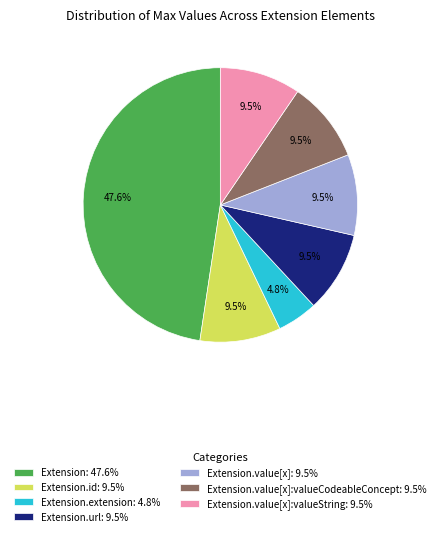

How many segments does this pie chart have?

7